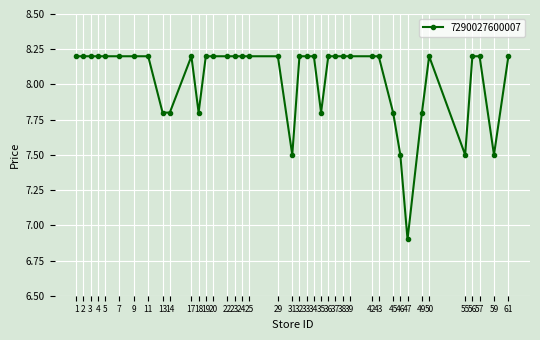

True or false: the data shows 6.9 at 47.

True